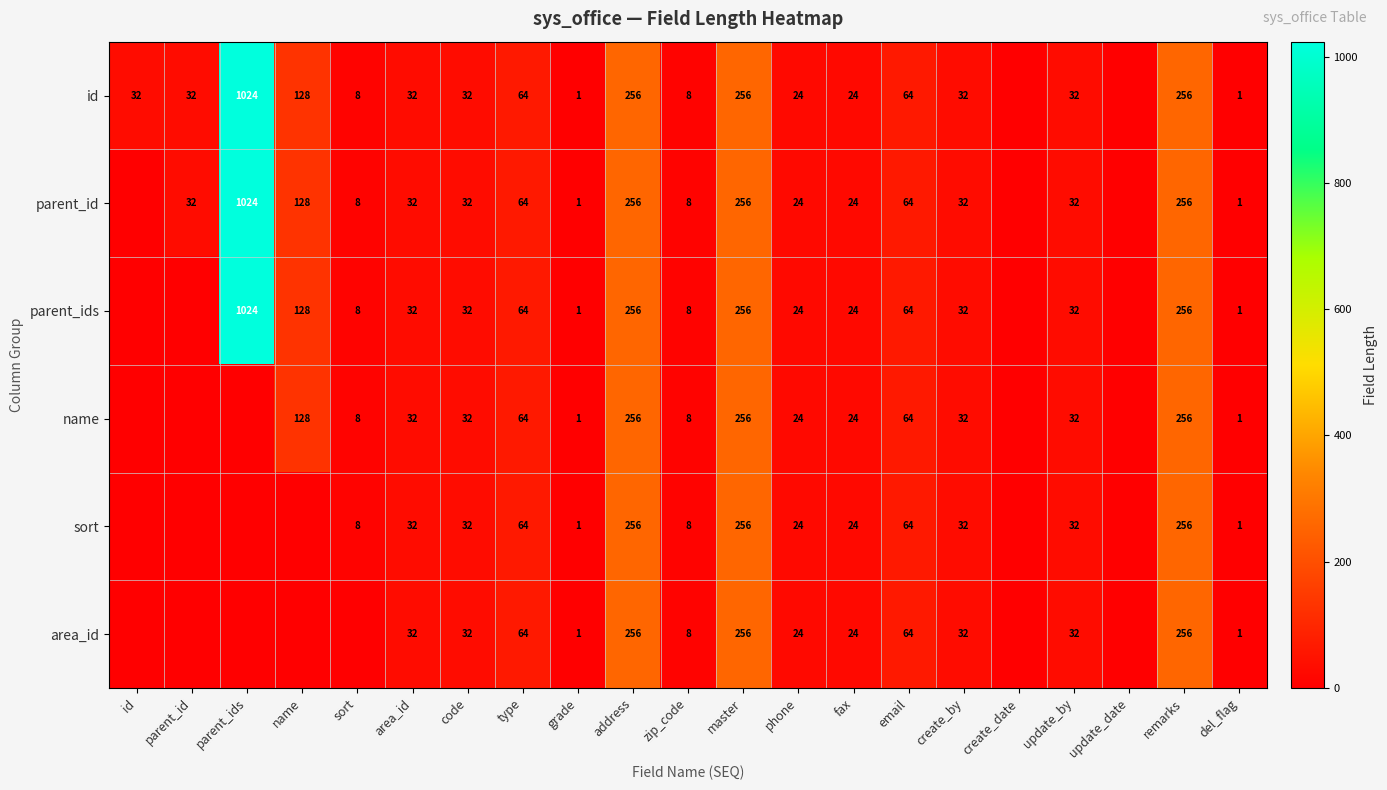

At which category does the chart reach its minimum across all series?

create_date